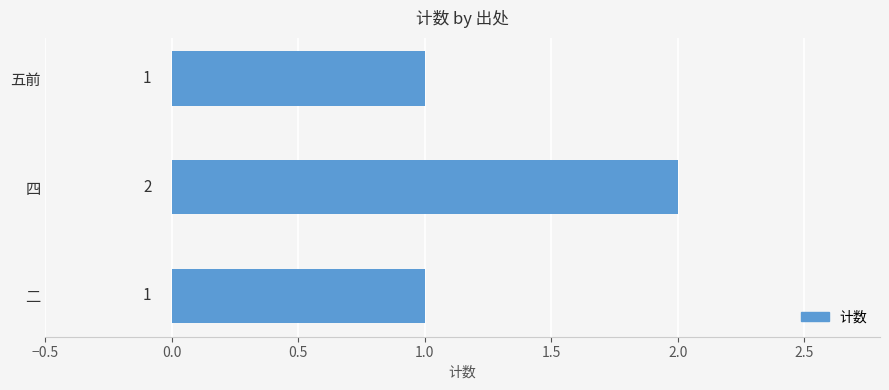

True or false: the data shows 0 at 五前.

False